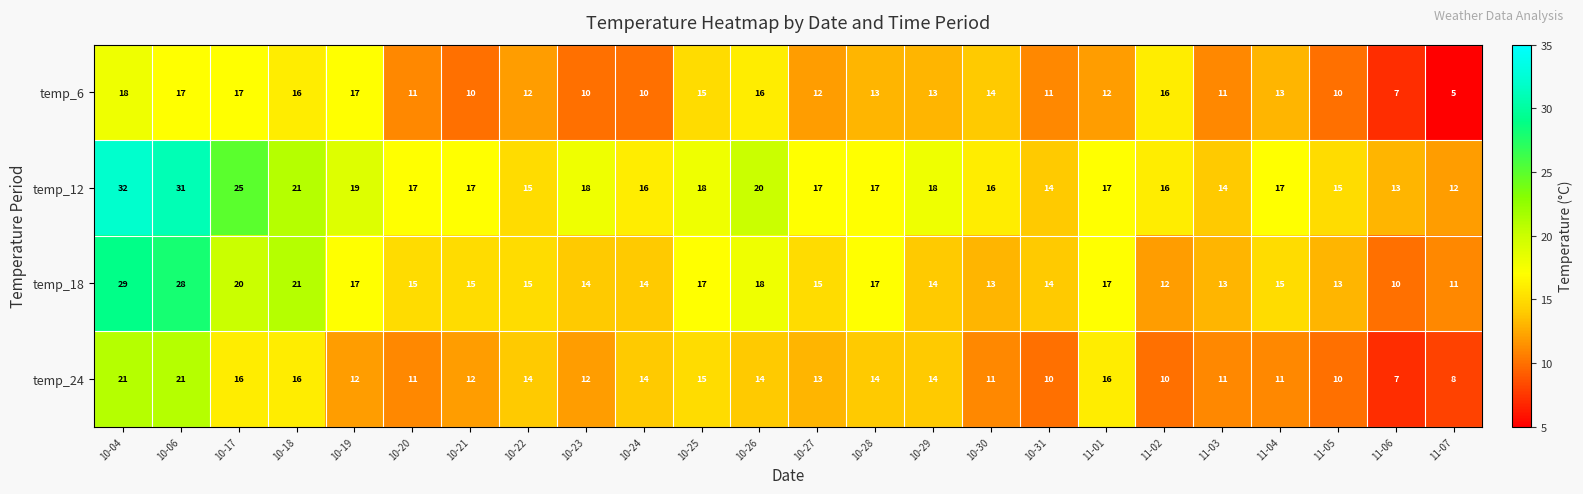

How many categories are shown in the chart?

24